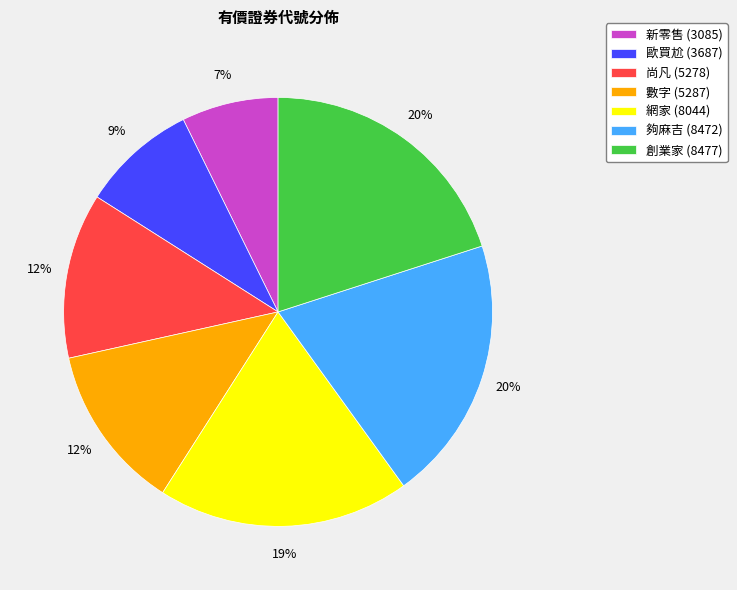

What percentage is the 網家 slice, to the nearest percent?

19%